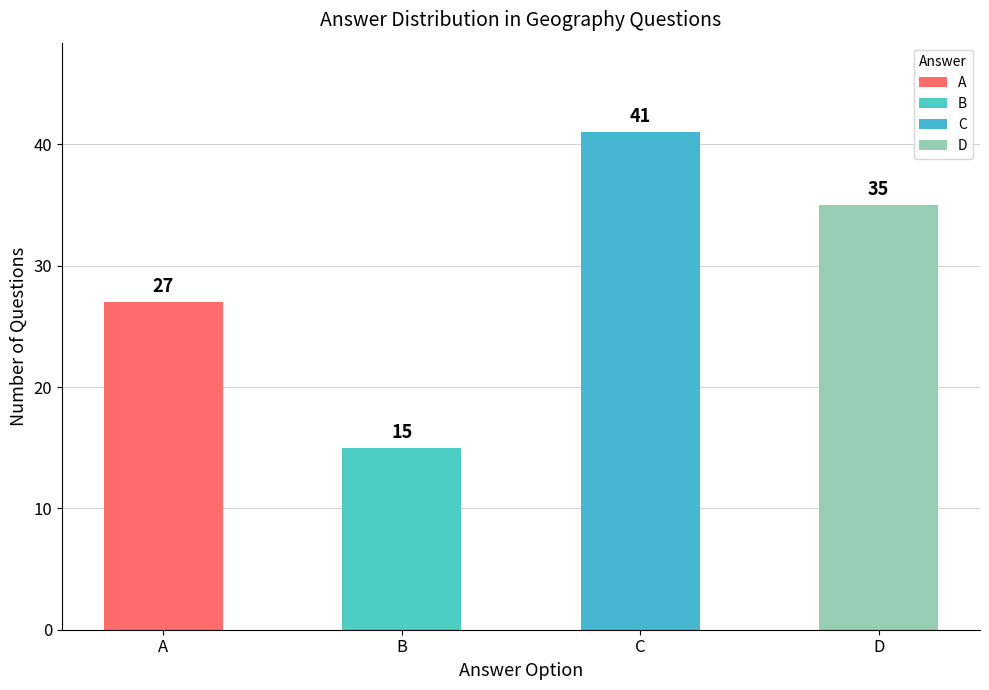

List the labels in order of value, largest first.

C, D, A, B